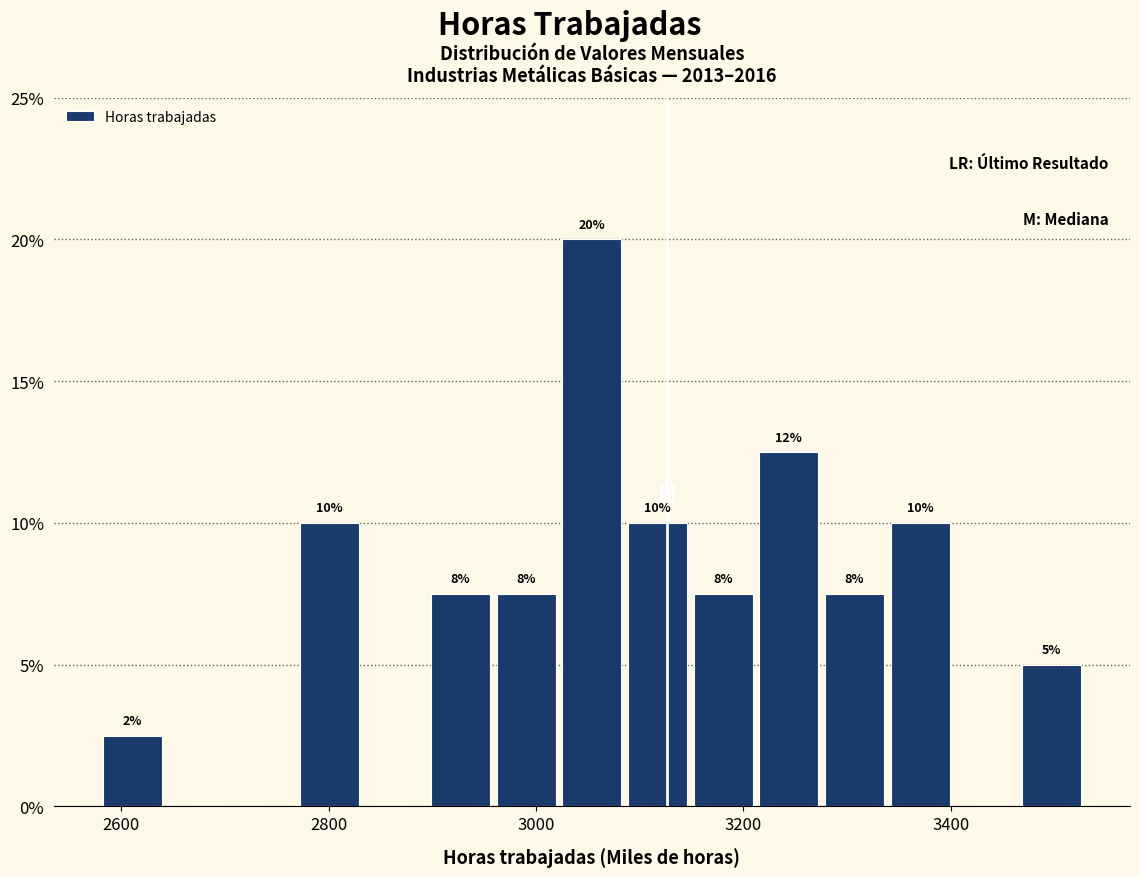

Around what value on the x-axis is the tallest bar? Give the approximate position of its centre, as read against the axis.

3060